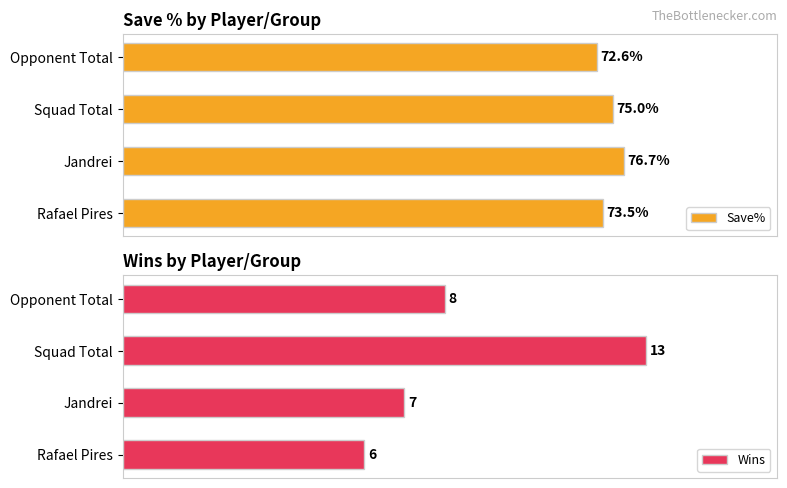

List the labels in order of Save% value, largest first.

Jandrei, Squad Total, Rafael Pires, Opponent Total